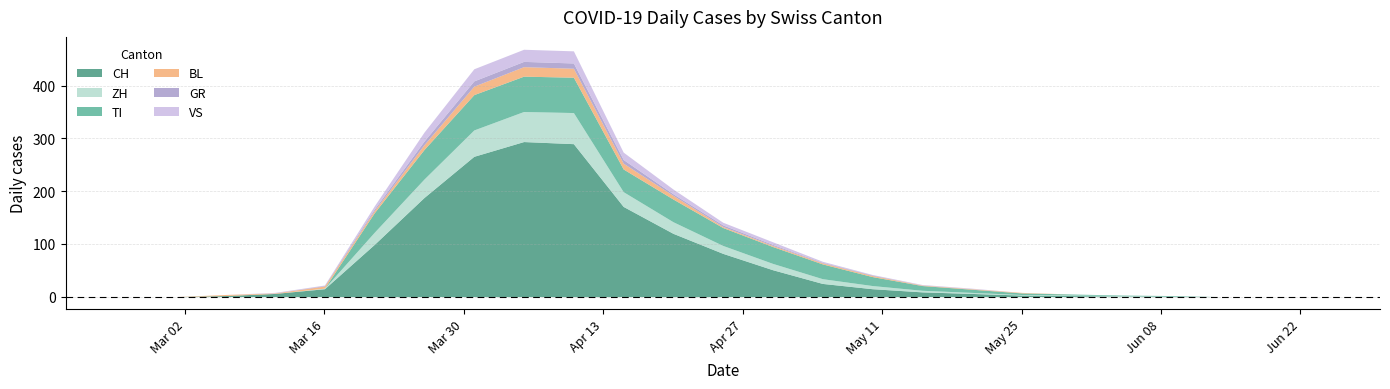

Does the chart have visible grid lines?

Yes